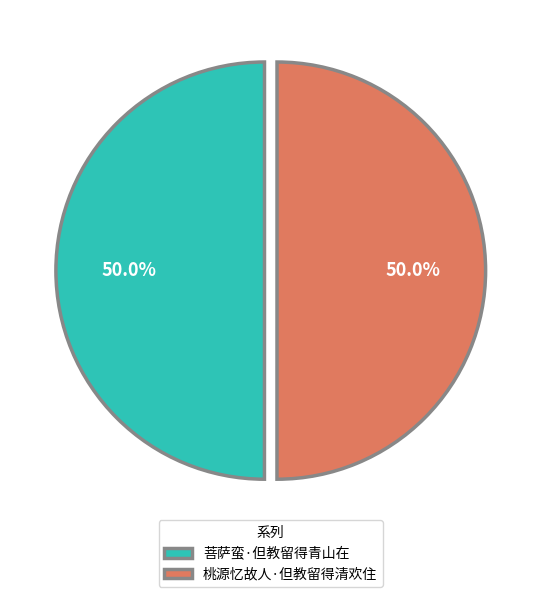

What is the ratio of the value at 桃源忆故人·但教留得清欢住 to the value at 菩萨蛮·但教留得青山在?

1.0